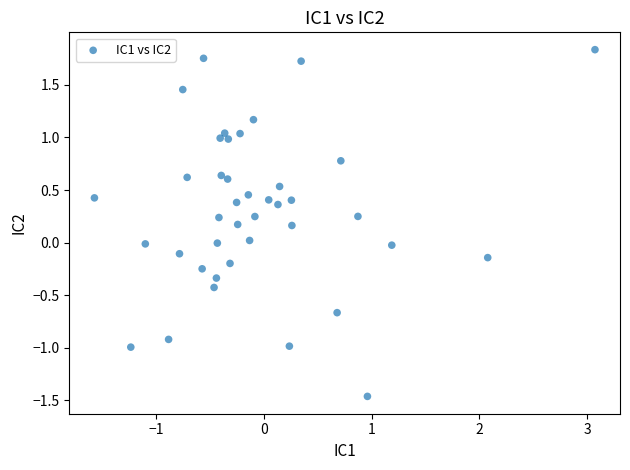

What is the range of Y values (max minus min)?

3.3